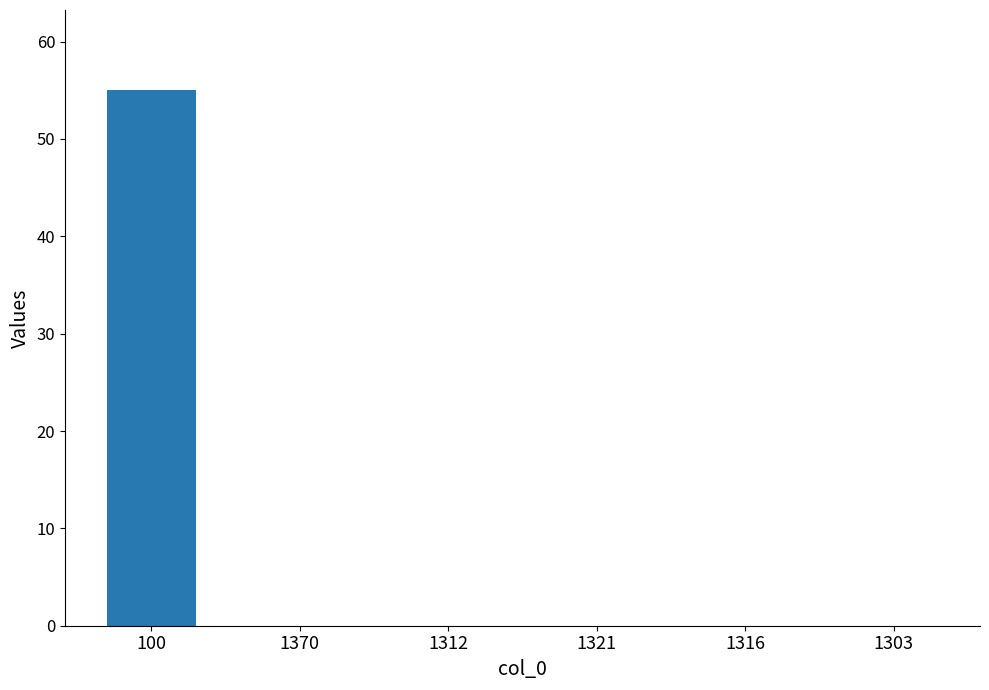

The value at 1316 is -25. True or false?

False